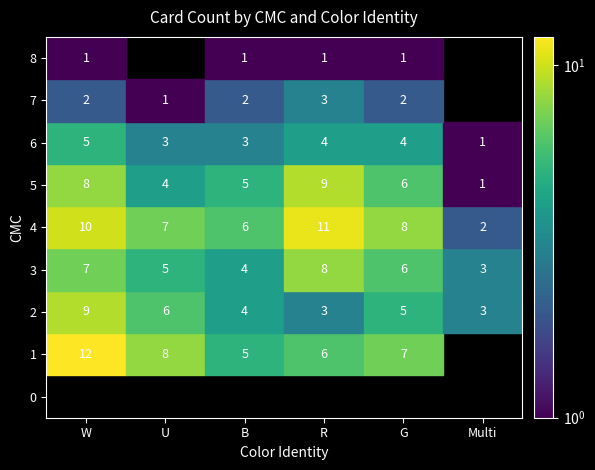

Reading left to right, extract all data points from this chart.

0: 0	0	0	0	0	0
1: 12	8	5	6	7	0
2: 9	6	4	3	5	3
3: 7	5	4	8	6	3
4: 10	7	6	11	8	2
5: 8	4	5	9	6	1
6: 5	3	3	4	4	1
7: 2	1	2	3	2	0
8: 1	0	1	1	1	0